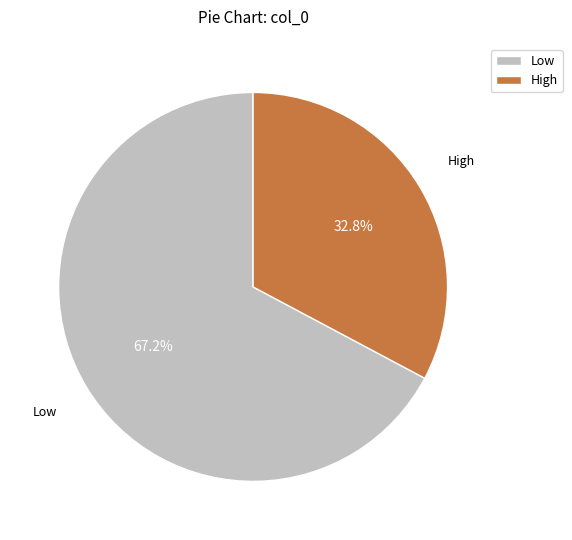

To the nearest percent, what is the average slice percentage?

50%